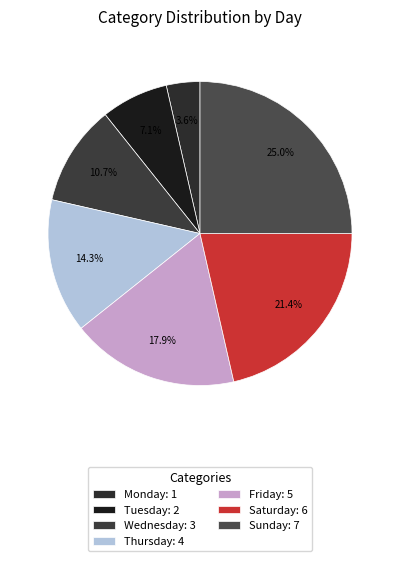

To the nearest percent, what portion does Wednesday represent?

11%